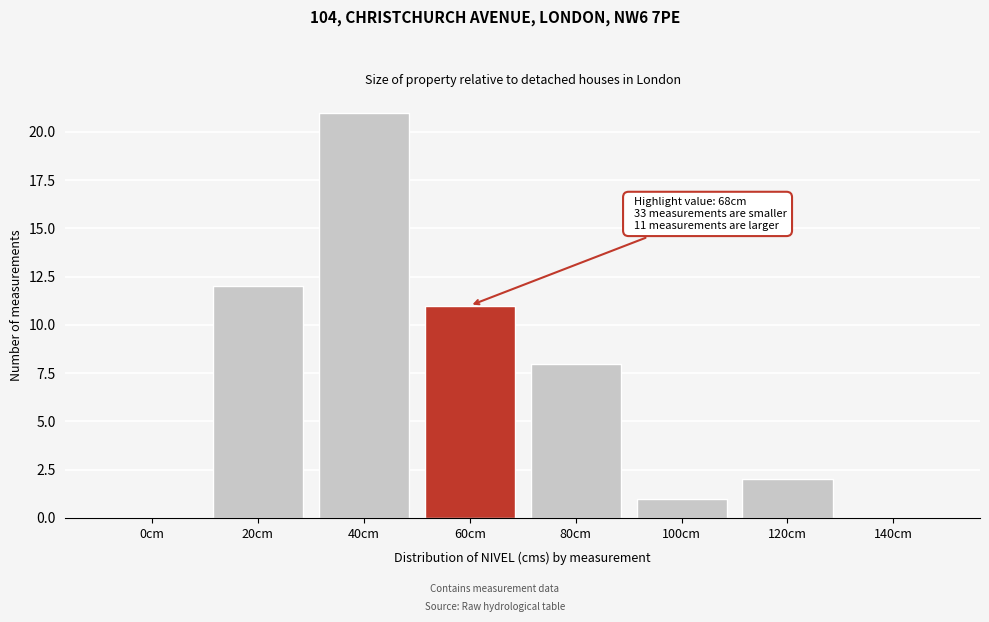

Reading left to right, list all the values displayed in this chart.

0cm=0	20cm=12	40cm=21	60cm=11	80cm=8	100cm=1	120cm=2	140cm=0